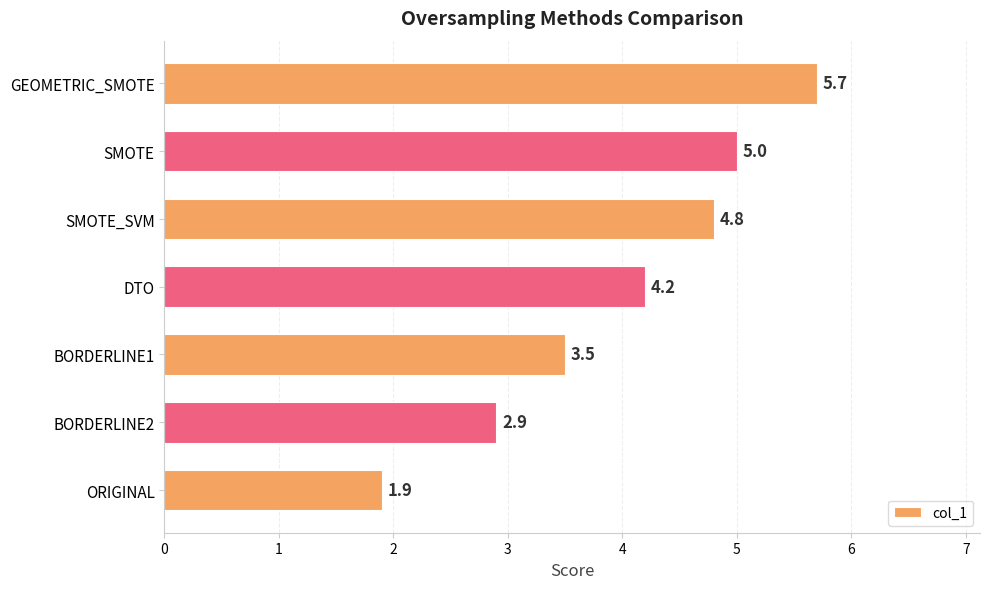

What is the change in value from BORDERLINE2 to BORDERLINE1?

+0.6